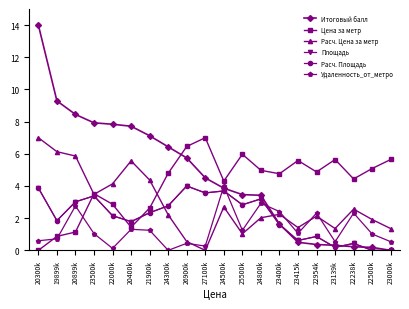

What is the spread (max minus min) of values at 19899k?

8.6